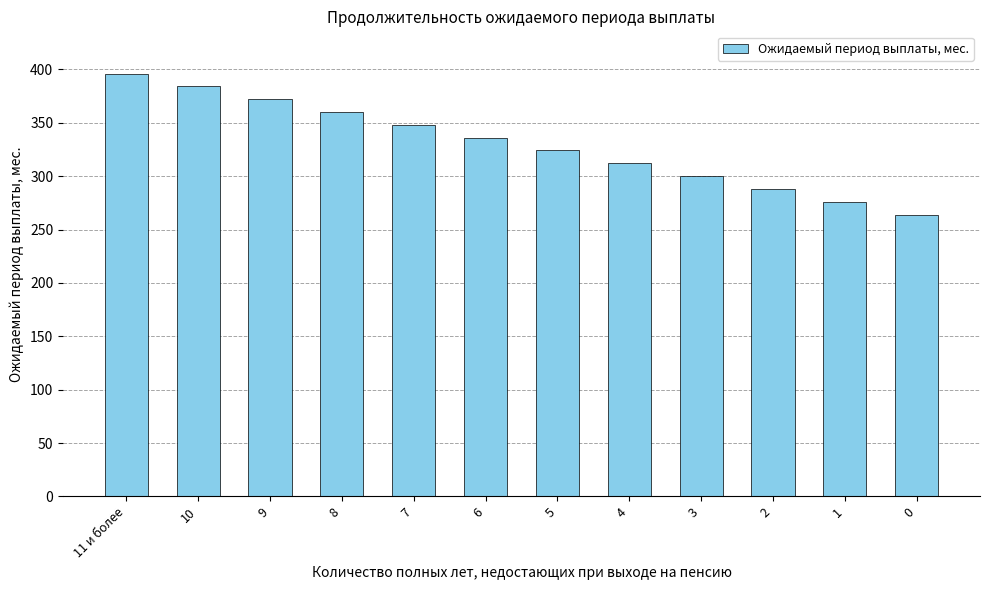

Rank the categories by value from lowest to highest.

0, 1, 2, 3, 4, 5, 6, 7, 8, 9, 10, 11 и более